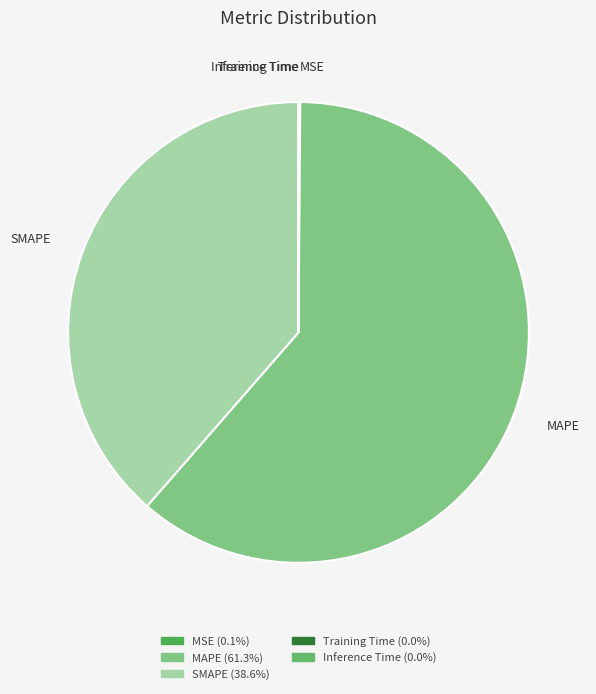

Which category has the biggest portion of the pie?

MAPE